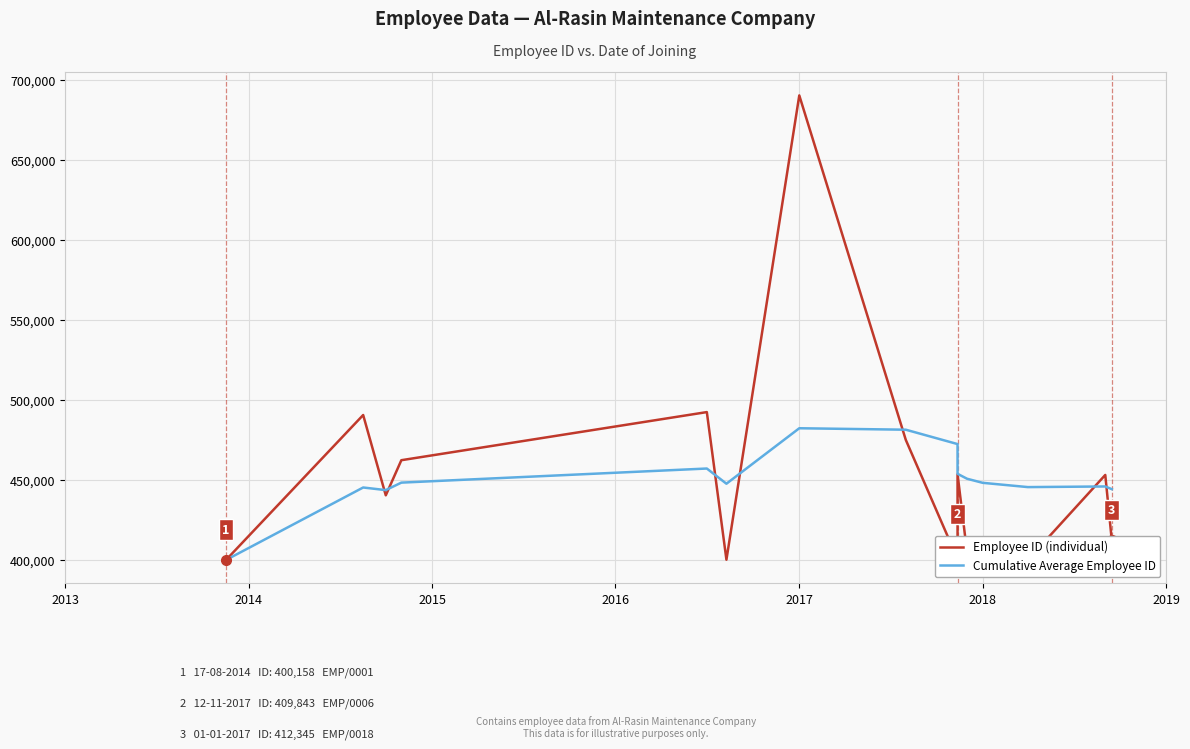

How many values in the Cumulative Average Employee ID series are below 453930?

10